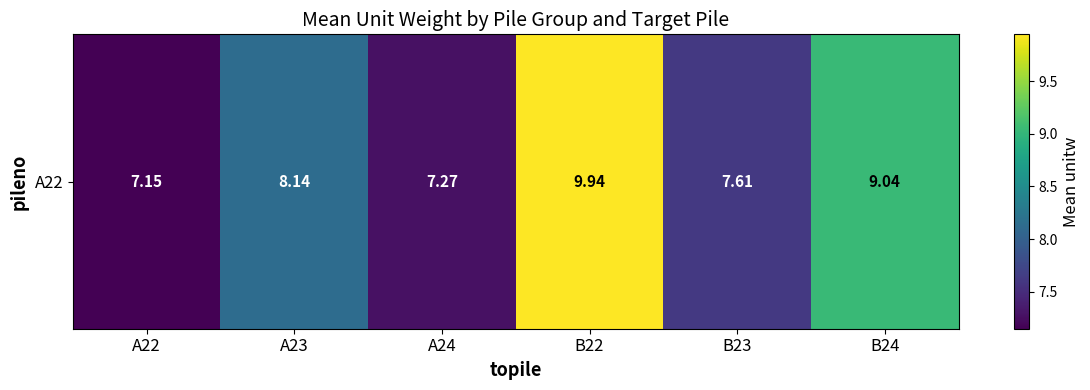

True or false: the data shows 7.1 at A22.

True